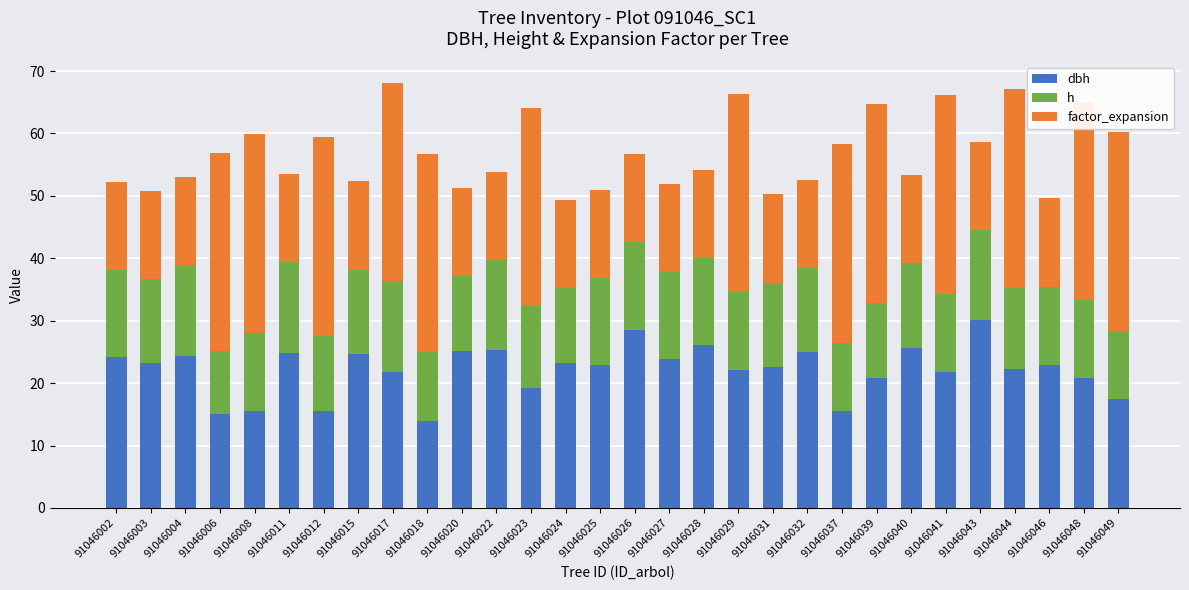

Reading right to left, what are all the values shown in this chart?

dbh: 91046049=17.4	91046048=20.8	91046046=22.9	91046044=22.3	91046043=30.1	91046041=21.8	91046040=25.7	91046039=20.9	91046037=15.5	91046032=24.9	91046031=22.6	91046029=22.1	91046028=26.1	91046027=23.8	91046026=28.6	91046025=22.9	91046024=23.2	91046023=19.3	91046022=25.2	91046020=25.1	91046018=13.9	91046017=21.8	91046015=24.7	91046012=15.6	91046011=24.9	91046008=15.6	91046006=15.1	91046004=24.4	91046003=23.1	91046002=24.1
h: 91046049=11.0	91046048=12.5	91046046=12.5	91046044=13.0	91046043=14.5	91046041=12.5	91046040=13.5	91046039=12.0	91046037=11.0	91046032=13.5	91046031=13.5	91046029=12.5	91046028=14.0	91046027=14.0	91046026=14.0	91046025=14.0	91046024=12.0	91046023=13.0	91046022=14.5	91046020=12.0	91046018=11.0	91046017=14.5	91046015=13.5	91046012=12.0	91046011=14.5	91046008=12.5	91046006=10.0	91046004=14.5	91046003=13.5	91046002=14.0
factor_expansion: 91046049=31.8	91046048=31.8	91046046=14.1	91046044=31.8	91046043=14.1	91046041=31.8	91046040=14.1	91046039=31.8	91046037=31.8	91046032=14.1	91046031=14.1	91046029=31.8	91046028=14.1	91046027=14.1	91046026=14.1	91046025=14.1	91046024=14.1	91046023=31.8	91046022=14.1	91046020=14.1	91046018=31.8	91046017=31.8	91046015=14.1	91046012=31.8	91046011=14.1	91046008=31.8	91046006=31.8	91046004=14.1	91046003=14.1	91046002=14.1